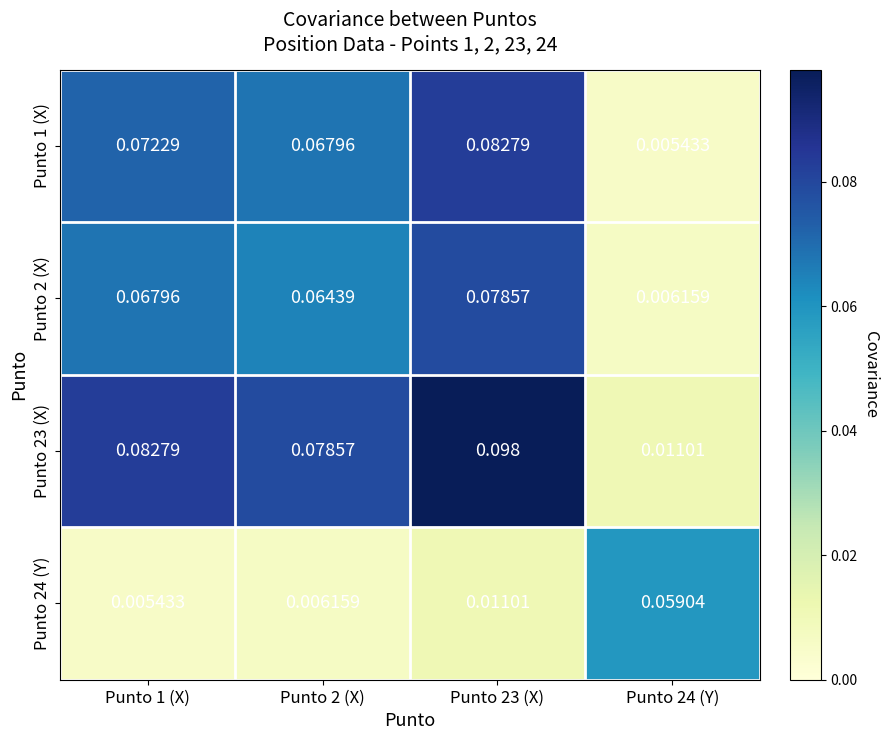

Is the value of Punto 2 (X) at Punto 2 (X) greater than the value of Punto 23 (X) at Punto 2 (X)?

No